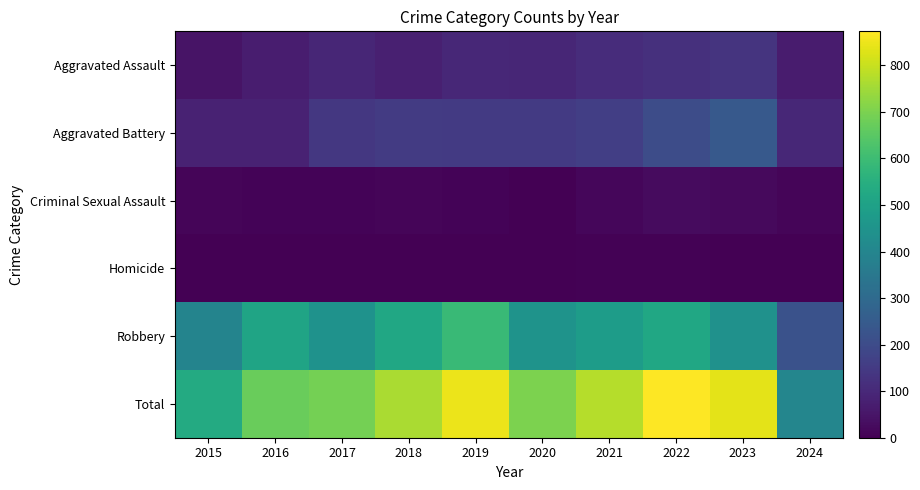

Reading right to left, what are all the values shown in this chart?

Aggravated Assault: 2024=66	2023=130	2022=121	2021=110	2020=94	2019=98	2018=77	2017=95	2016=71	2015=46
Aggravated Battery: 2024=98	2023=244	2022=202	2021=163	2020=150	2019=148	2018=152	2017=142	2016=82	2015=82
Criminal Sexual Assault: 2024=13	2023=22	2022=24	2021=14	2020=3	2019=8	2018=11	2017=8	2016=8	2015=12
Homicide: 2024=2	2023=2	2022=5	2021=4	2020=3	2019=2	2018=1	2017=1	2016=1	2015=0
Robbery: 2024=220	2023=440	2022=521	2021=484	2020=450	2019=591	2018=520	2017=446	2016=510	2015=395
Total: 2024=399	2023=838	2022=873	2021=775	2020=700	2019=847	2018=761	2017=692	2016=672	2015=535